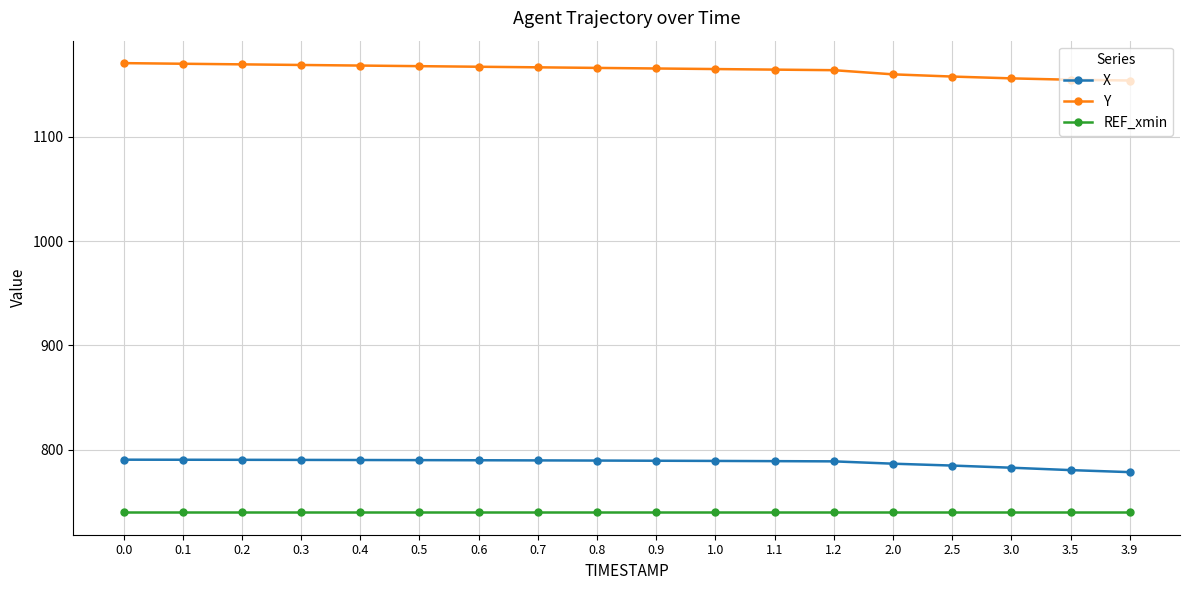

What is the spread (max minus min) of values at 0.5?

427.9